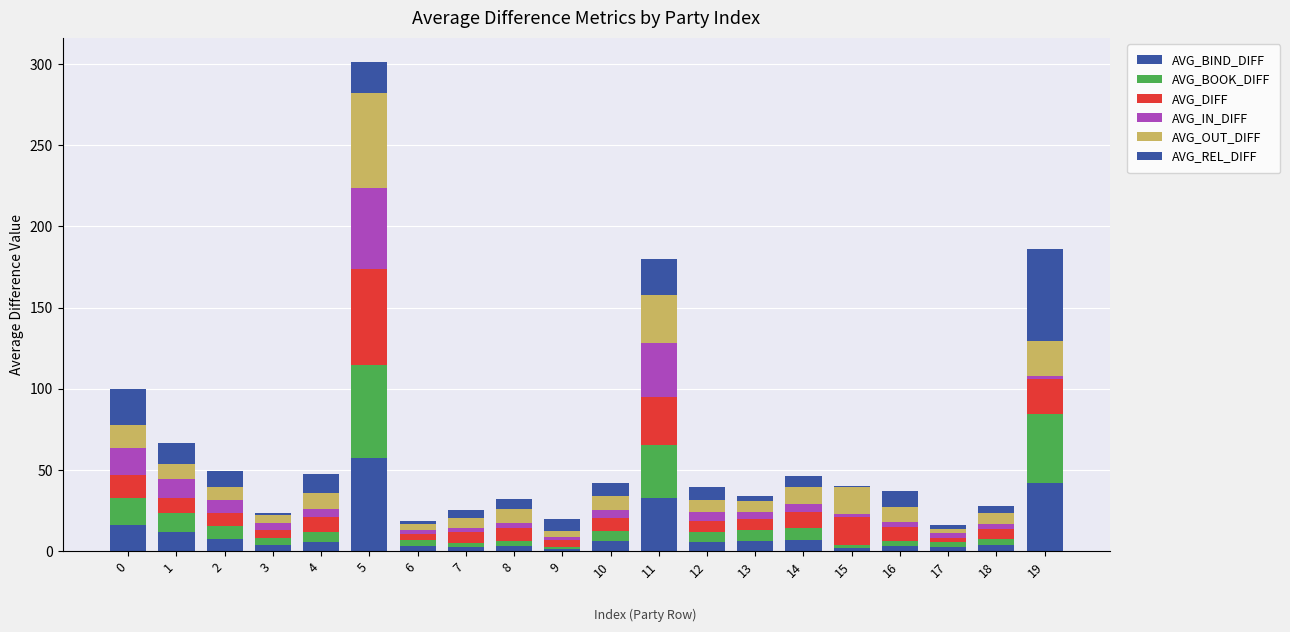

Count the number of categories in the chart.

20